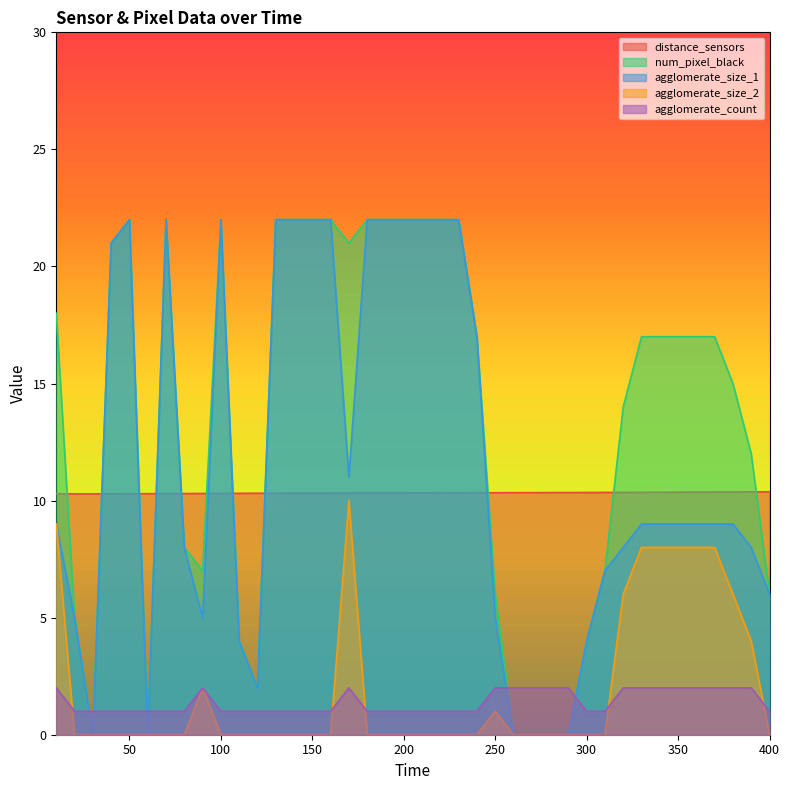

How many positive values does the num_pixel_black series have?

34